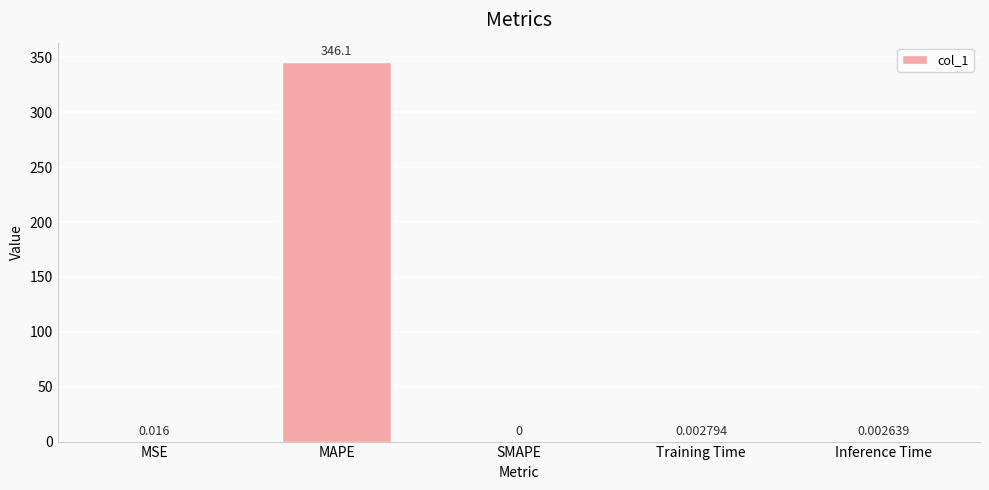

At which category does the chart reach its peak across all series?

MAPE